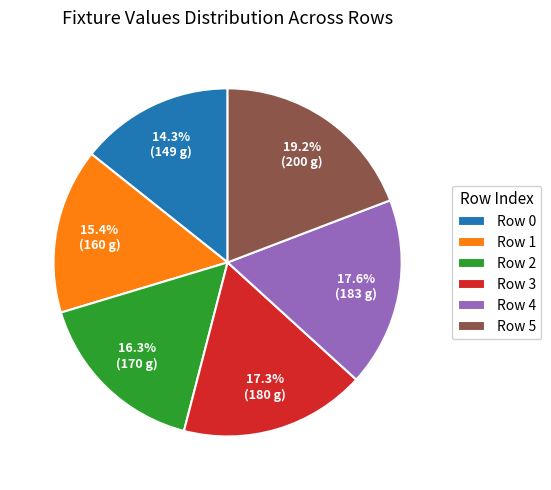

What portion of the pie excludes Row 1?

84.6%